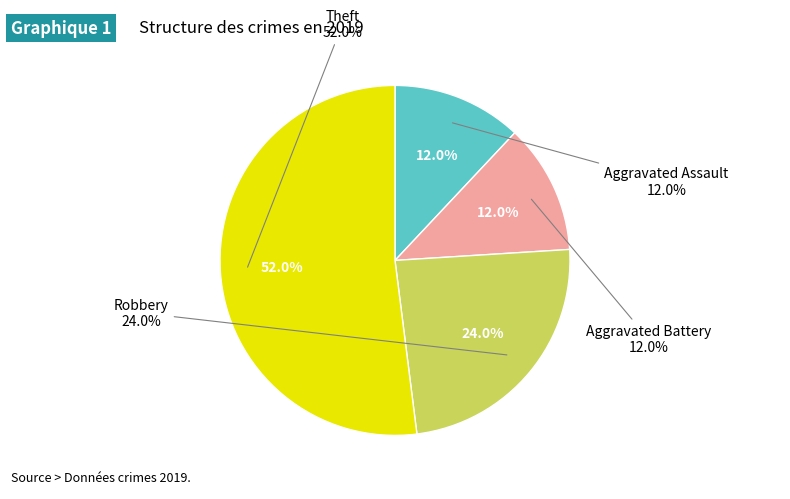

To the nearest percent, what is the average slice percentage?

25%